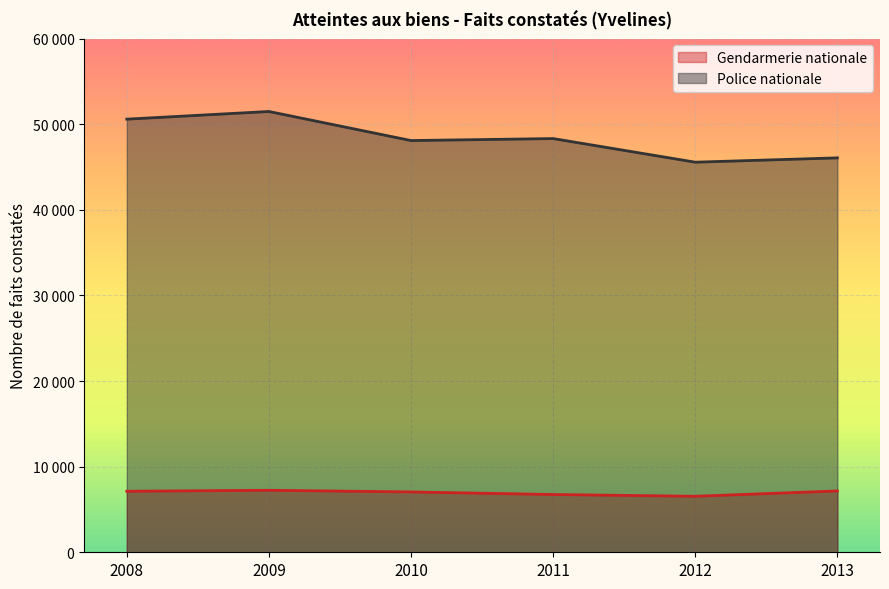

How many values in the Gendarmerie nationale series are below 7126?

3